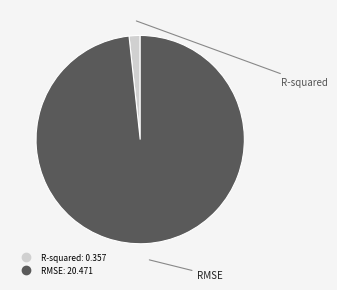

What is the largest slice in the pie chart?

RMSE